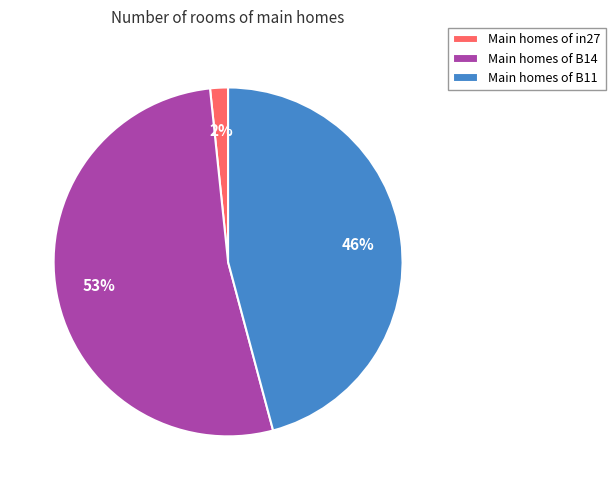

Does any single category account for the majority?

Yes